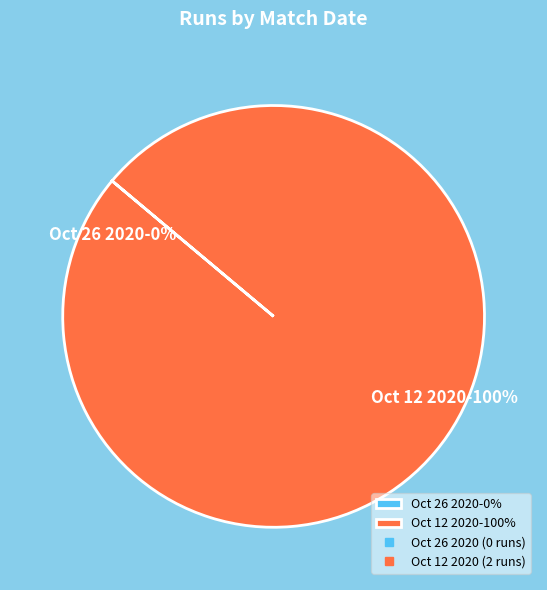

To the nearest percent, what portion does Oct 12 2020-100% represent?

100%